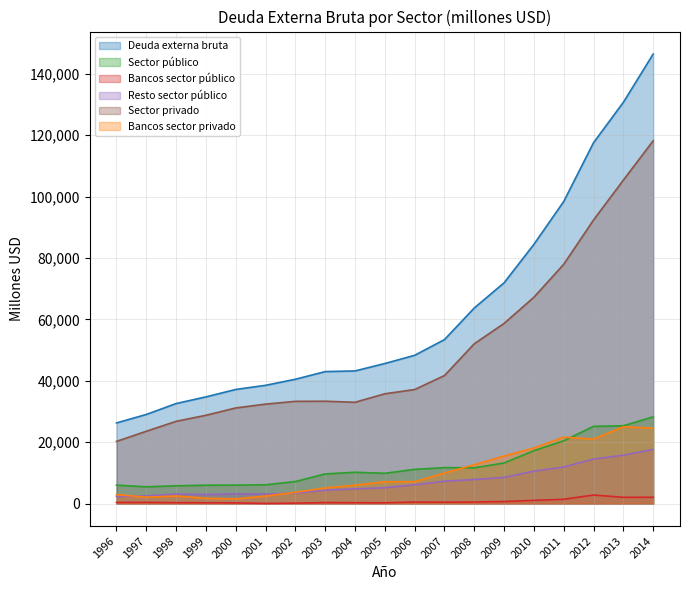

Rank the categories by Bancos sector público value from highest to lowest.

2012, 2014, 2013, 2011, 2010, 2009, 2008, 2006, 2007, 1997, 1996, 2003, 1998, 2004, 1999, 2005, 2000, 2002, 2001